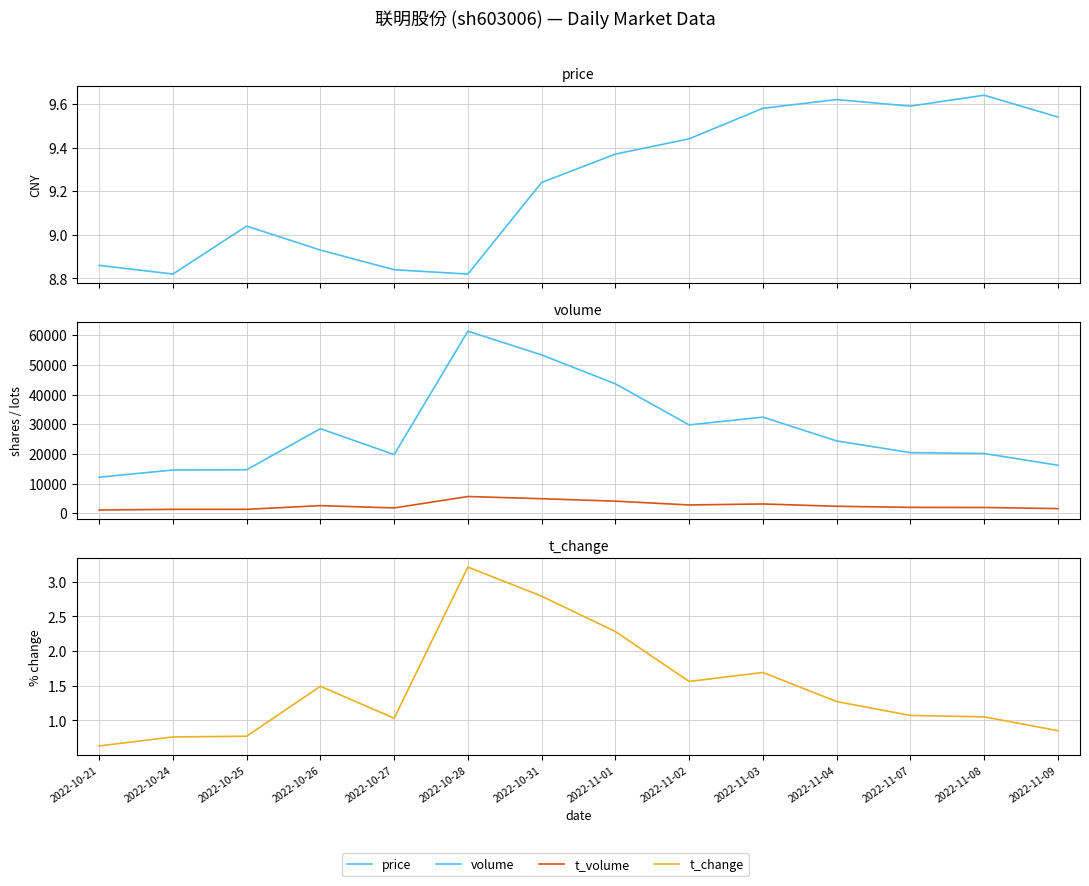

What is the label of the 13th point from the right?

2022-10-24